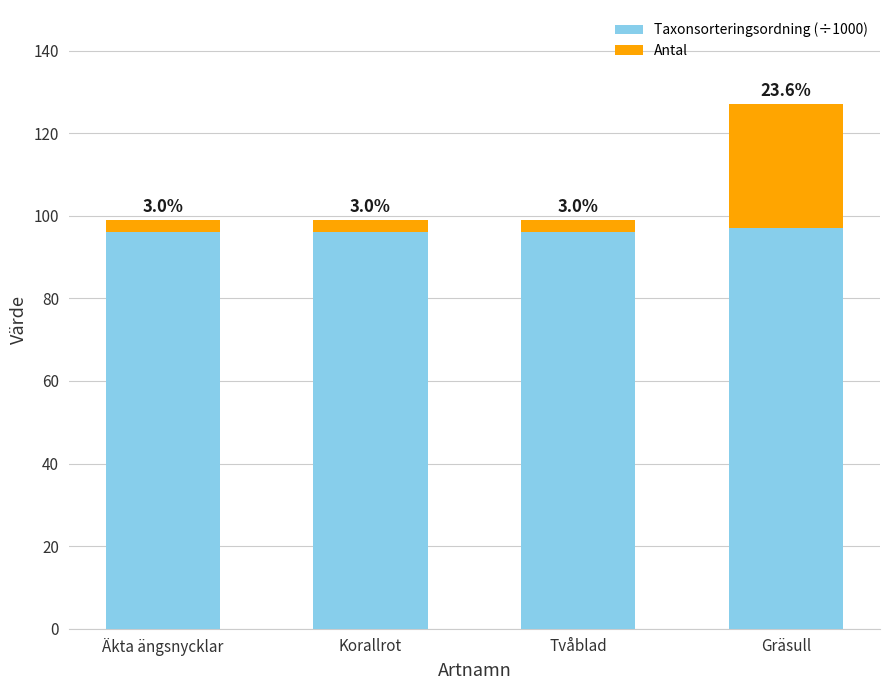

How many Taxonsorteringsordning (÷1000) values are between 96 and 97?

4